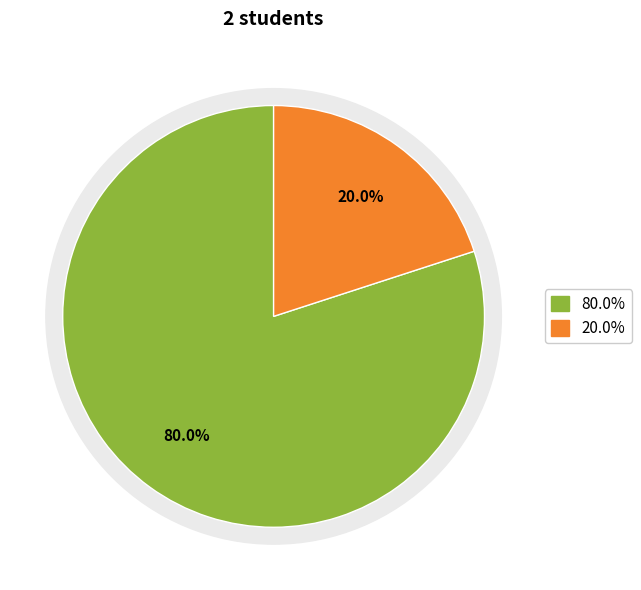

To the nearest percent, what is the difference between the largest and smallest slice percentages?

60%